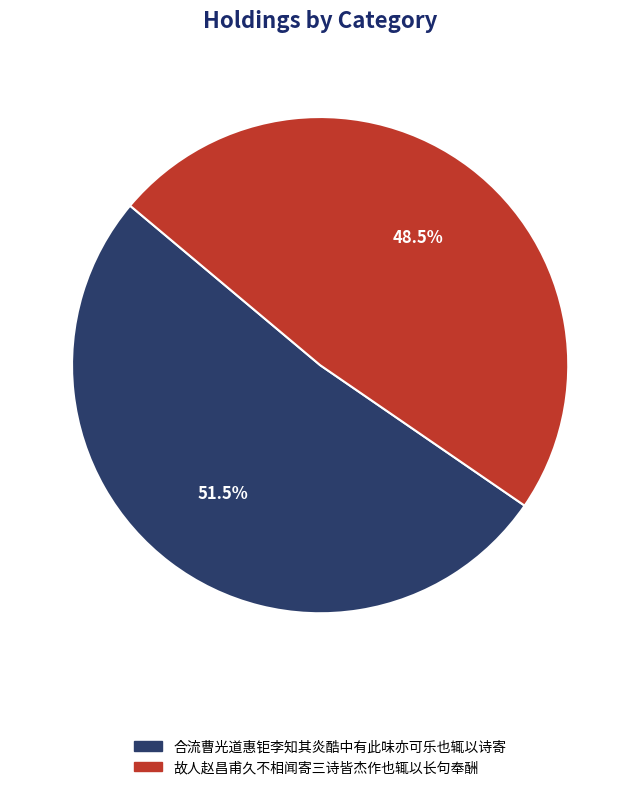

To the nearest percent, what is the difference between the 故人赵昌甫久不相闻寄三诗皆杰作也辄以长句奉酬 and 合流曹光道惠钜李知其炎酷中有此味亦可乐也辄以诗寄 slice percentages?

3%